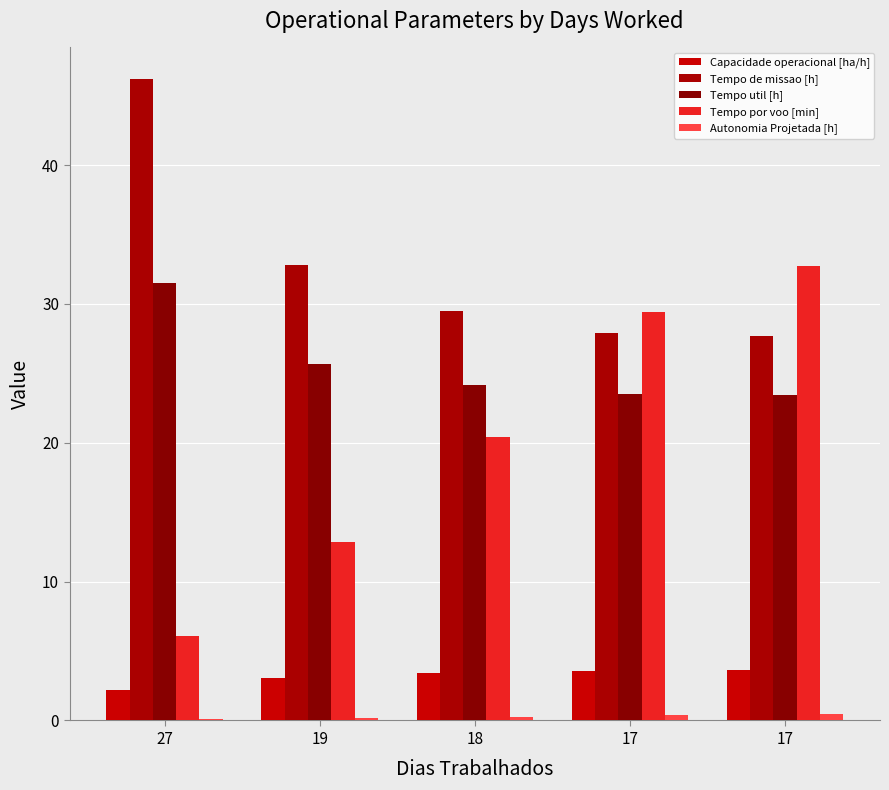

How many categories are shown in the chart?

5